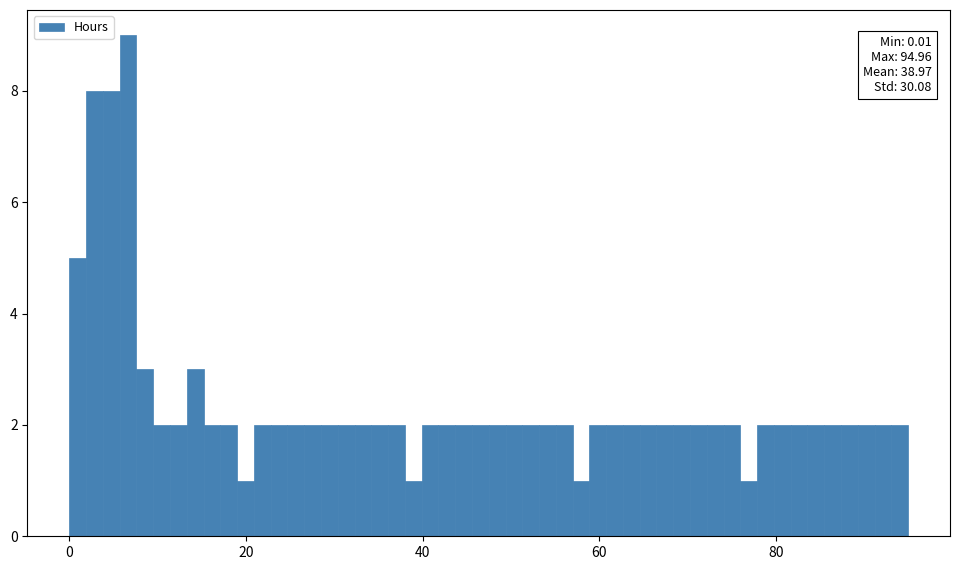

Read against the x-axis, roughly where is the centre of the tallest bar?

6